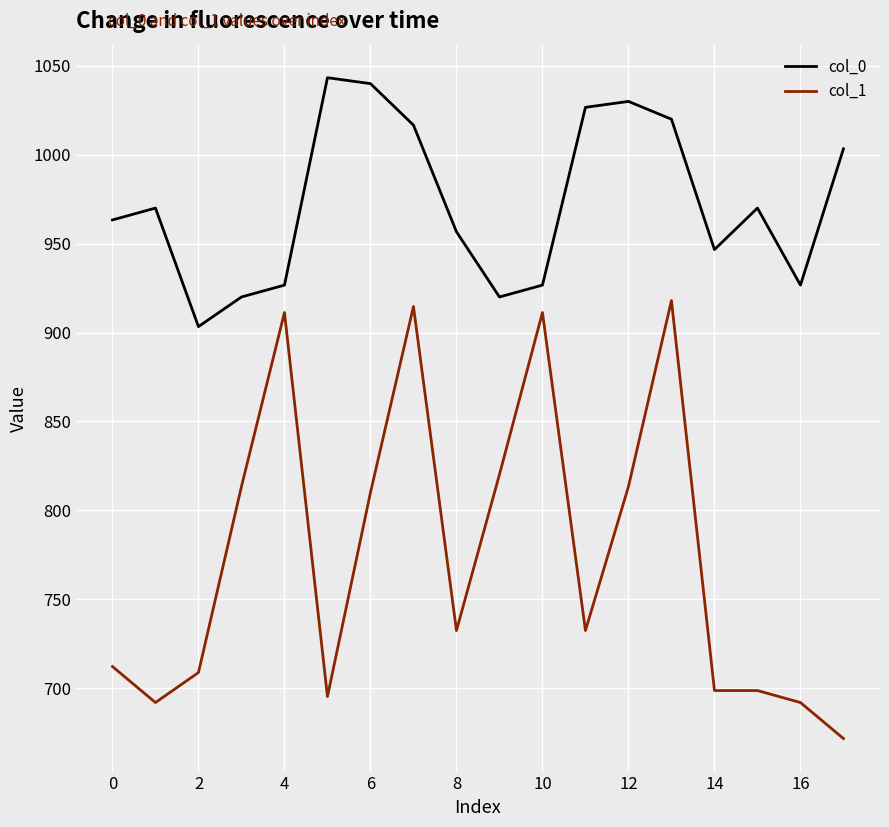

Which series has the widest spread of values?

col_1